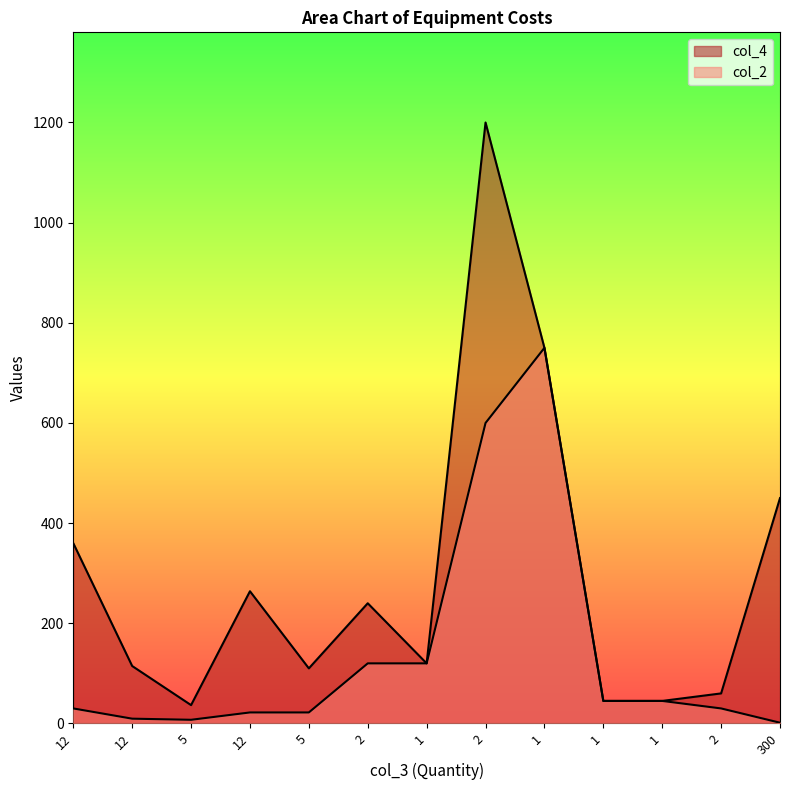

Does the chart have visible grid lines?

No